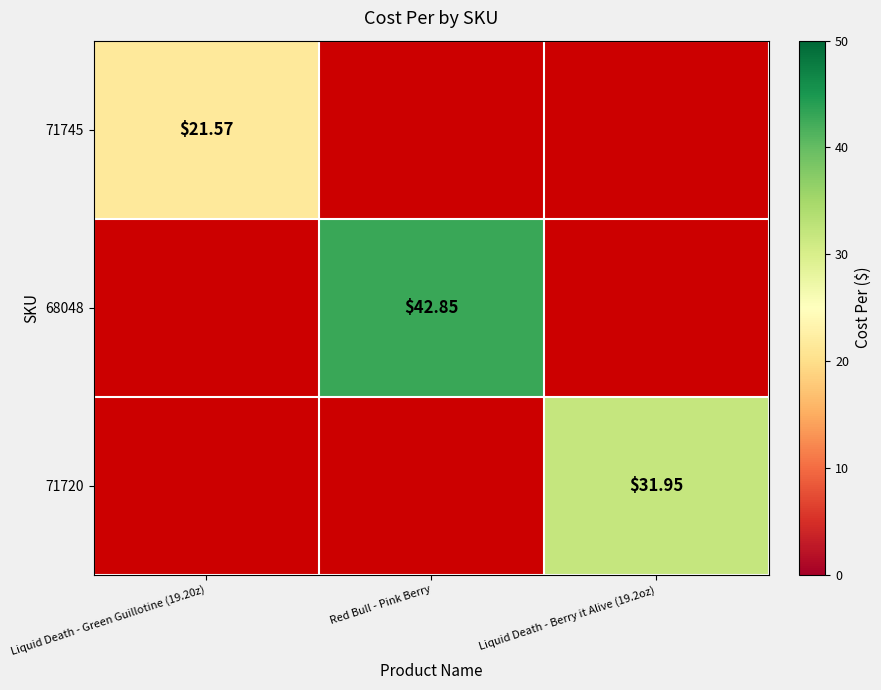

True or false: 71720 has a value of 54.8 at Liquid Death - Berry it Alive (19.2oz).

False